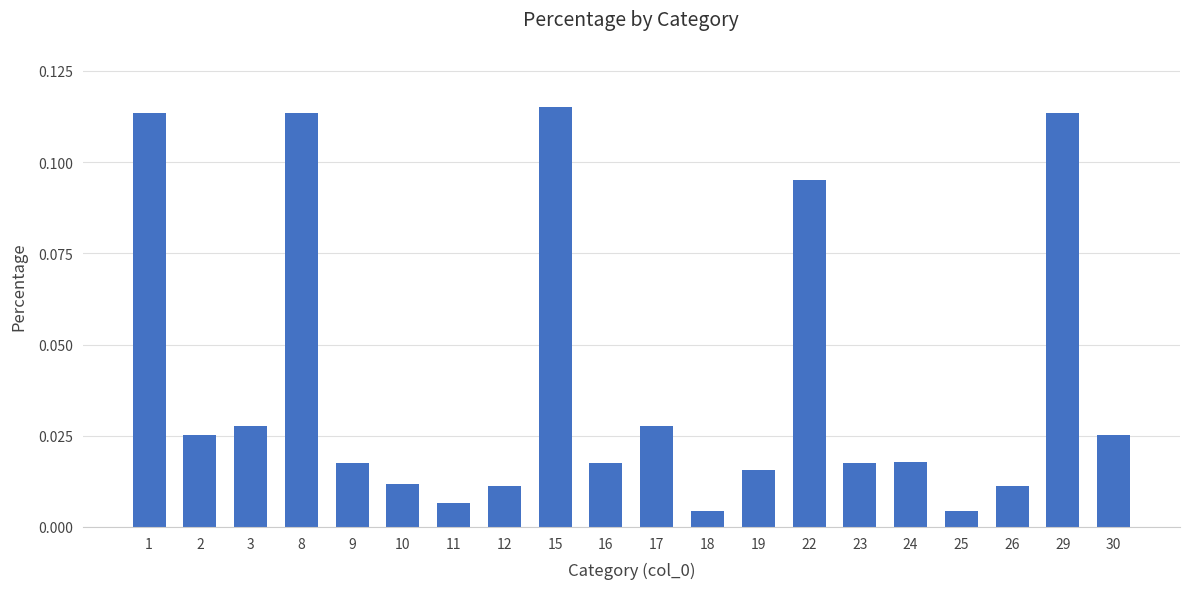

What is the sum of the values at 1 and 15?

0.2